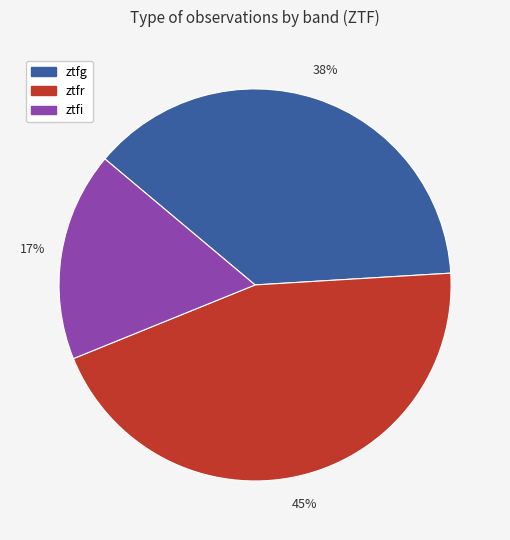

Is it true that ztfr is 35% of the pie?

False